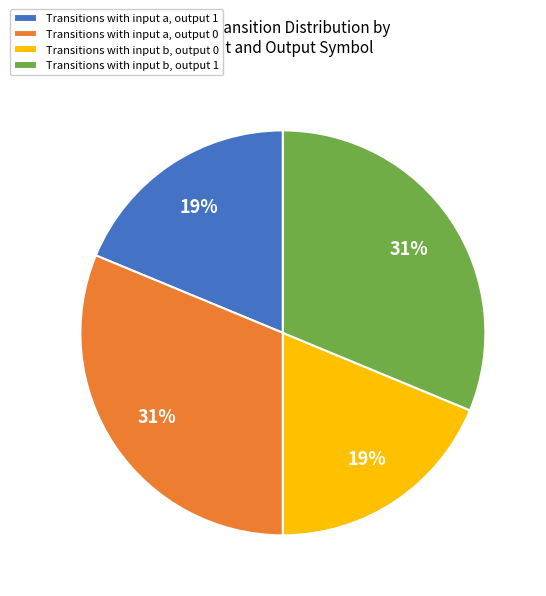

To the nearest percent, what is the average slice percentage?

25%